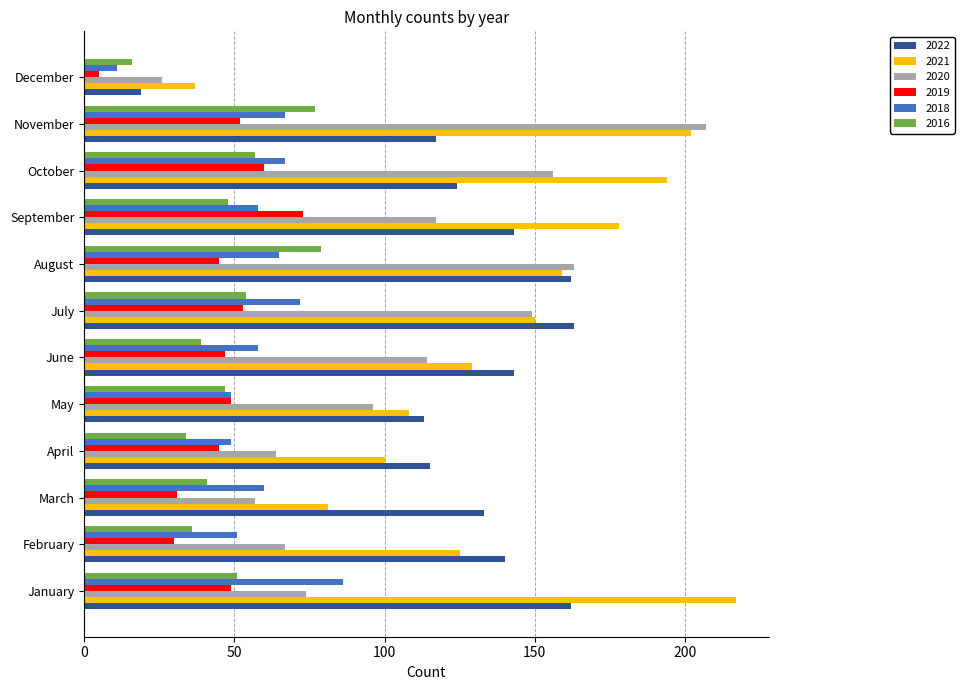

Which series changed the most between March and October?

2021